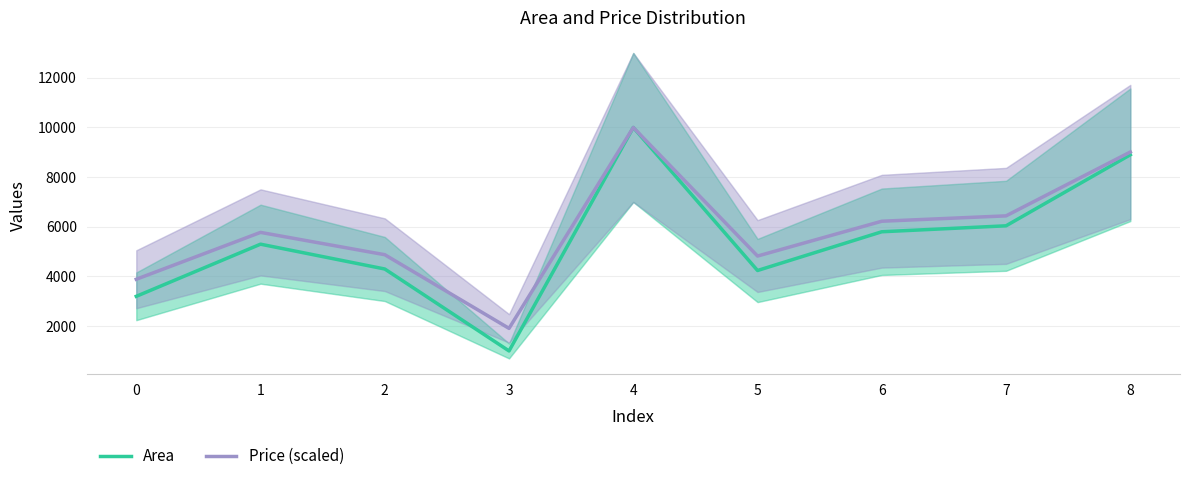

The value of Price (scaled) at 4 is 10000.0. True or false?

True